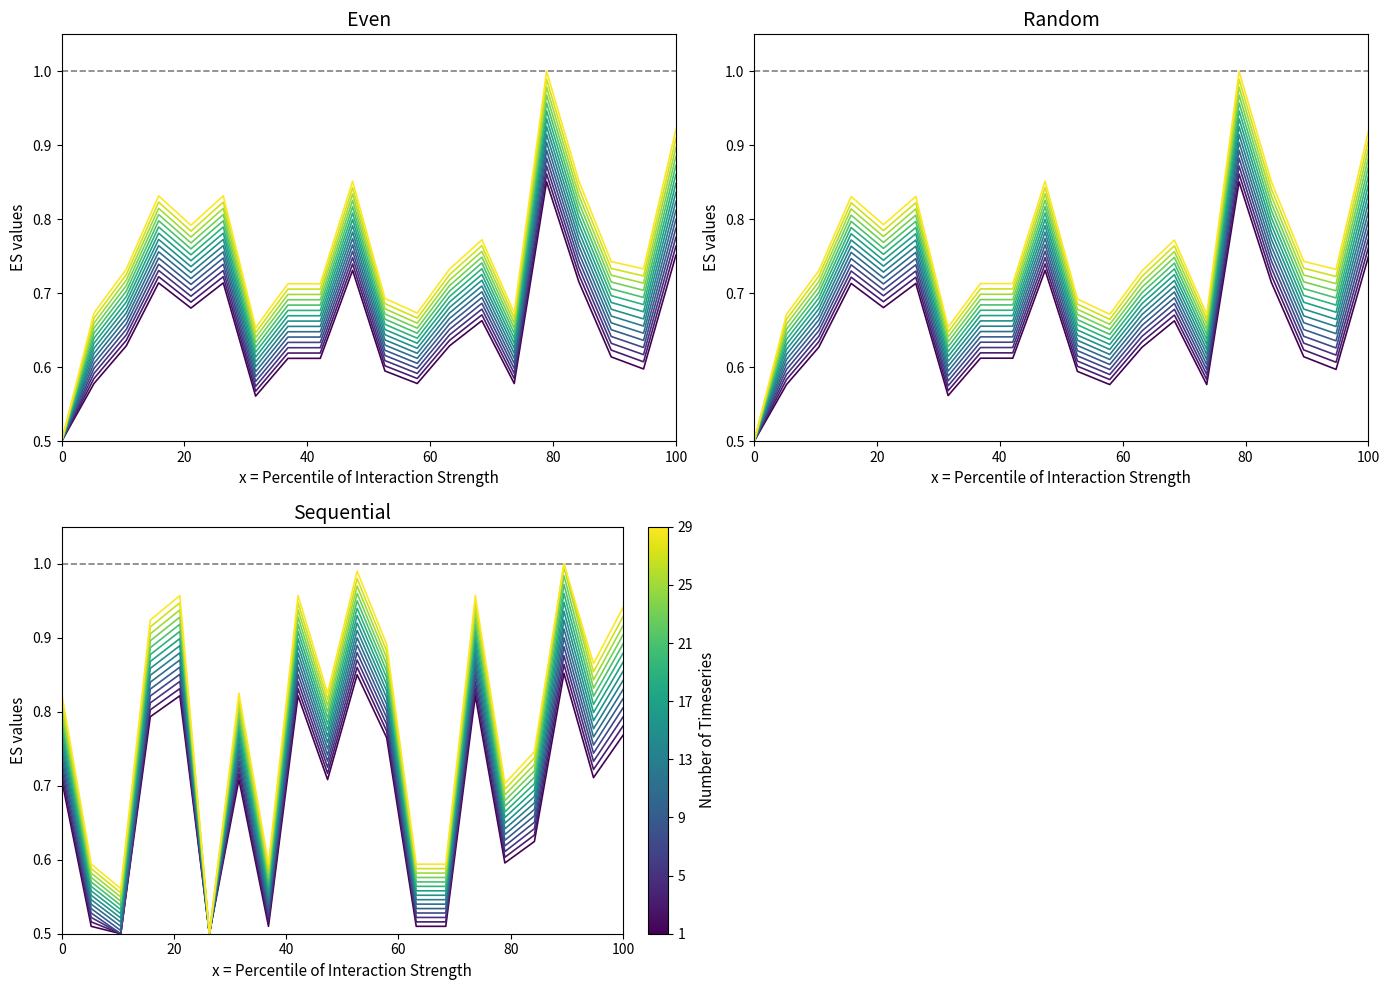

True or false: values_grp_1 and geocd_grp_1 intersect in this chart.

False